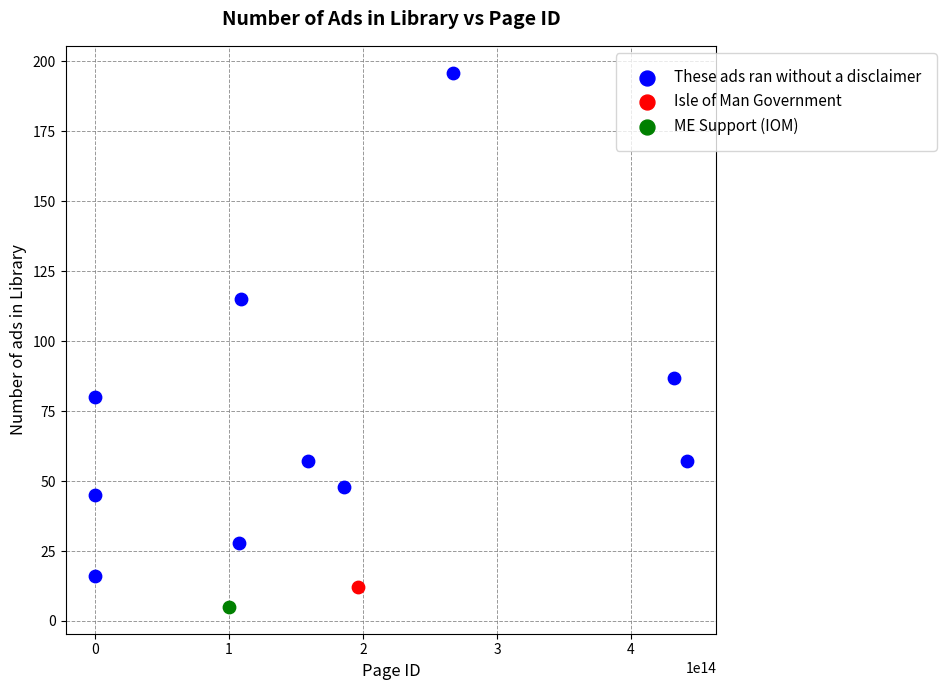

What are all the series names shown in the legend?

These ads ran without a disclaimer, Isle of Man Government, ME Support (IOM)